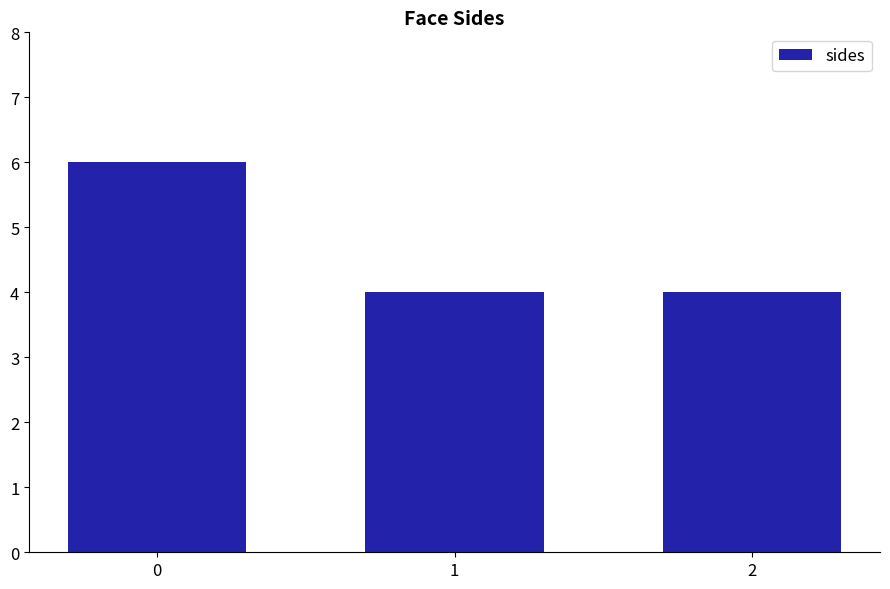

What is the value of the 3rd bar from the left?

4